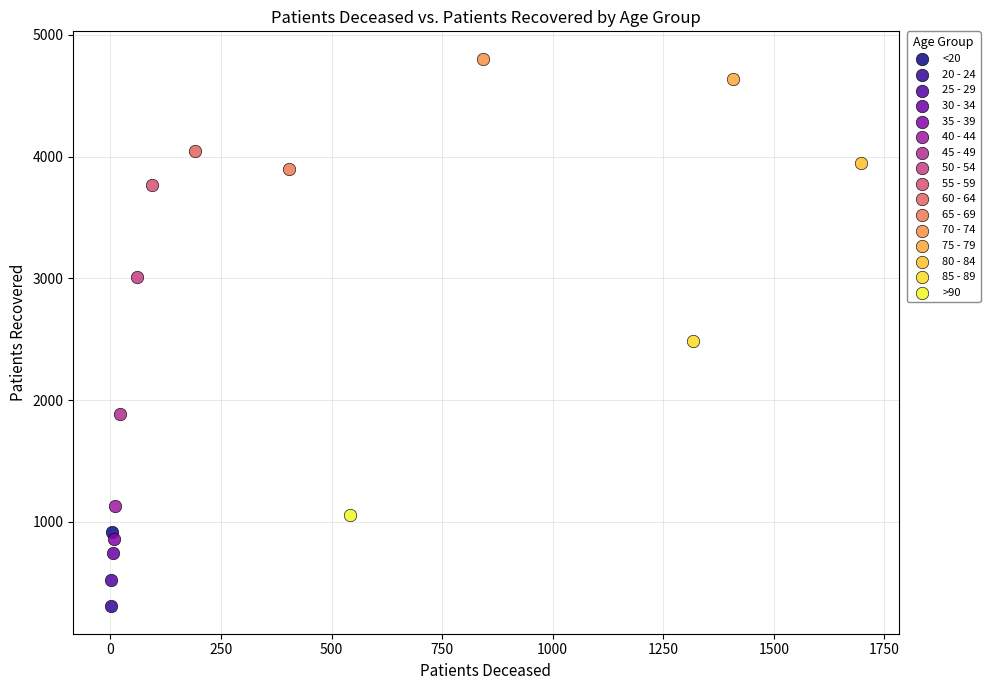

Which series reaches the maximum Y coordinate?

70 - 74